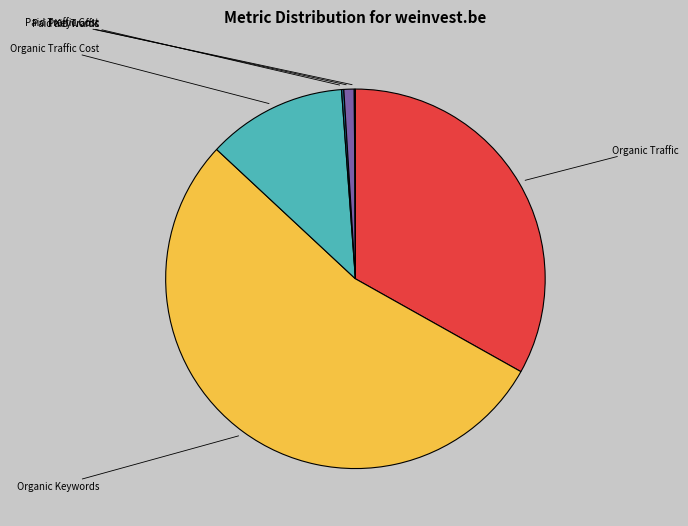

To the nearest percent, what is the average slice percentage?

17%